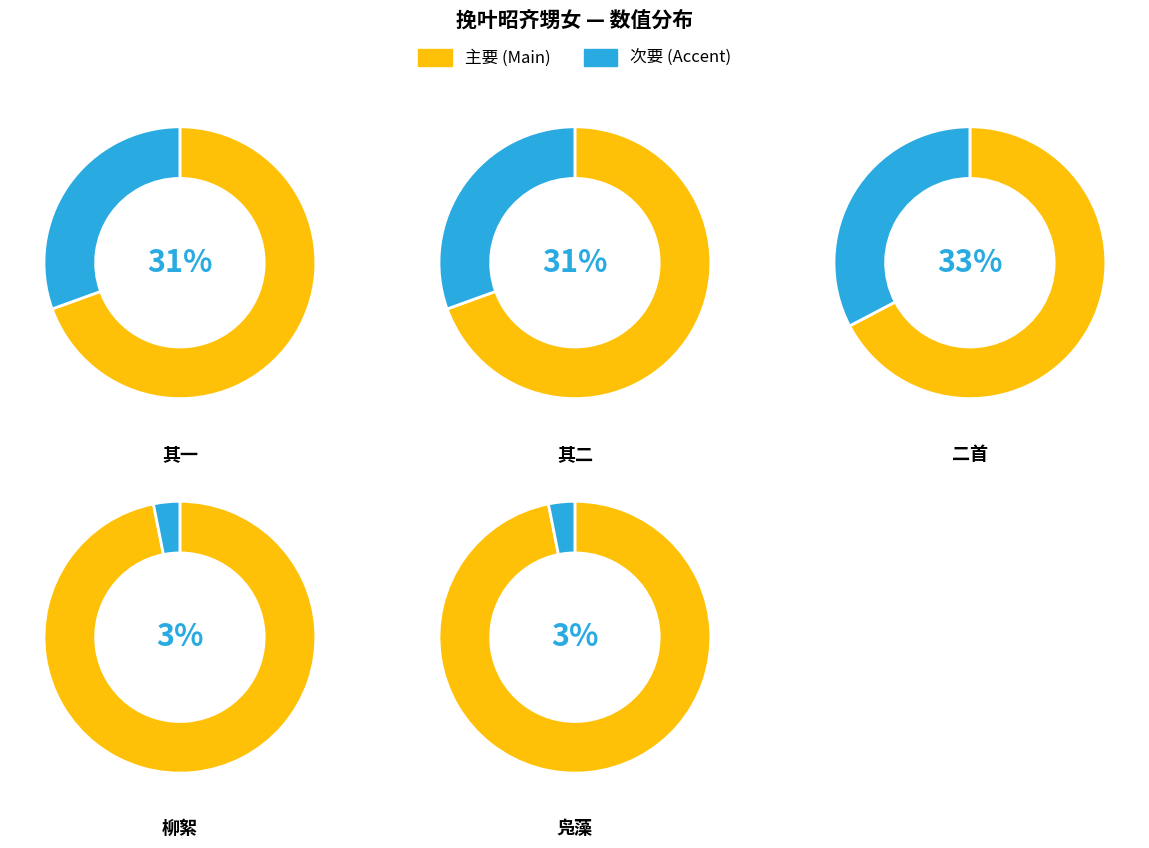

Does any single category account for the majority?

No